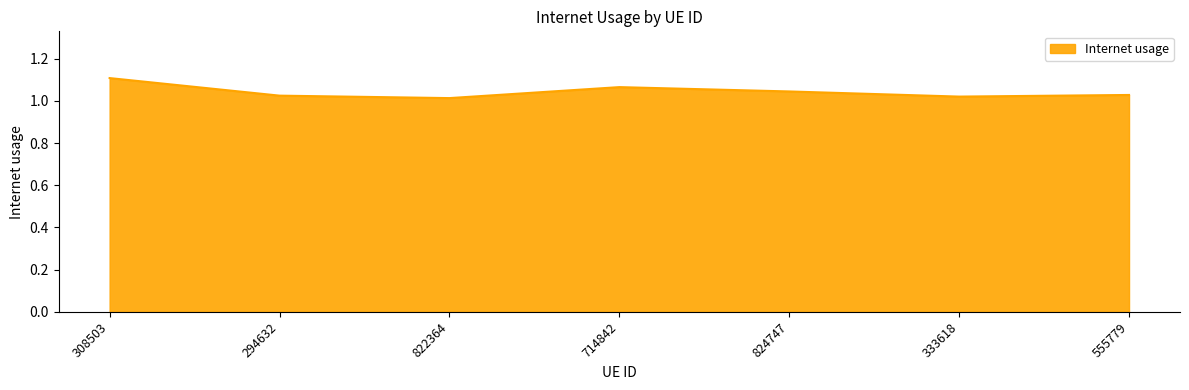

What position from the left is 714842?

4